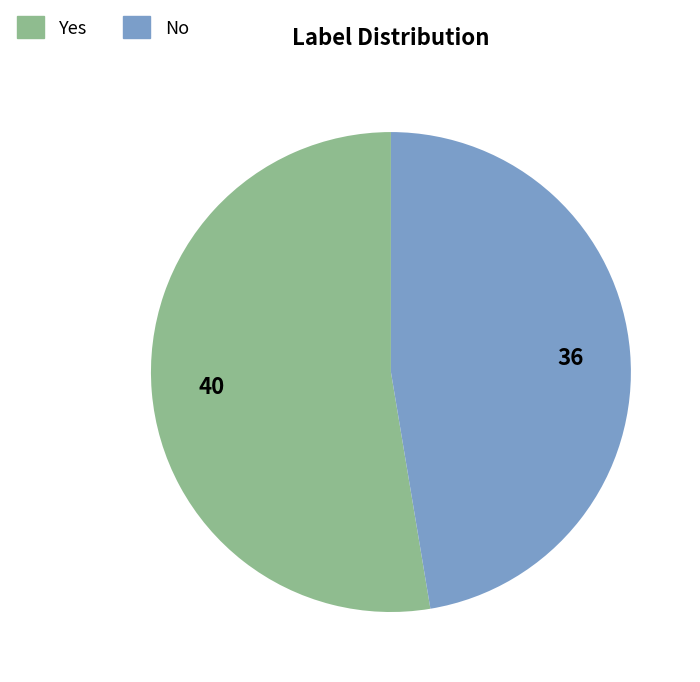

Rank the categories by value from highest to lowest.

Yes, No